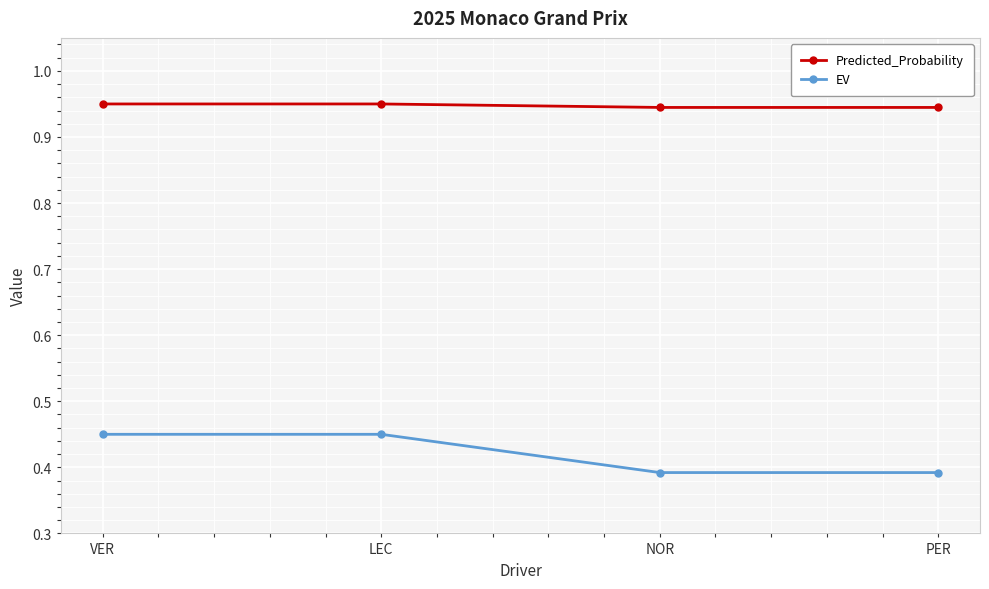

What position from the right is NOR?

2